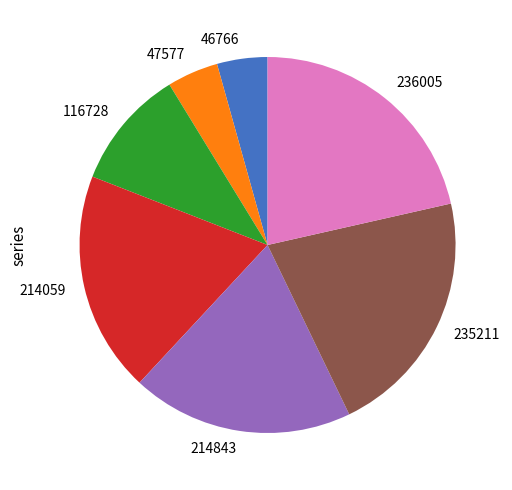

Approximately how many times larger is the value at 116728 compared to 214843?

0.5